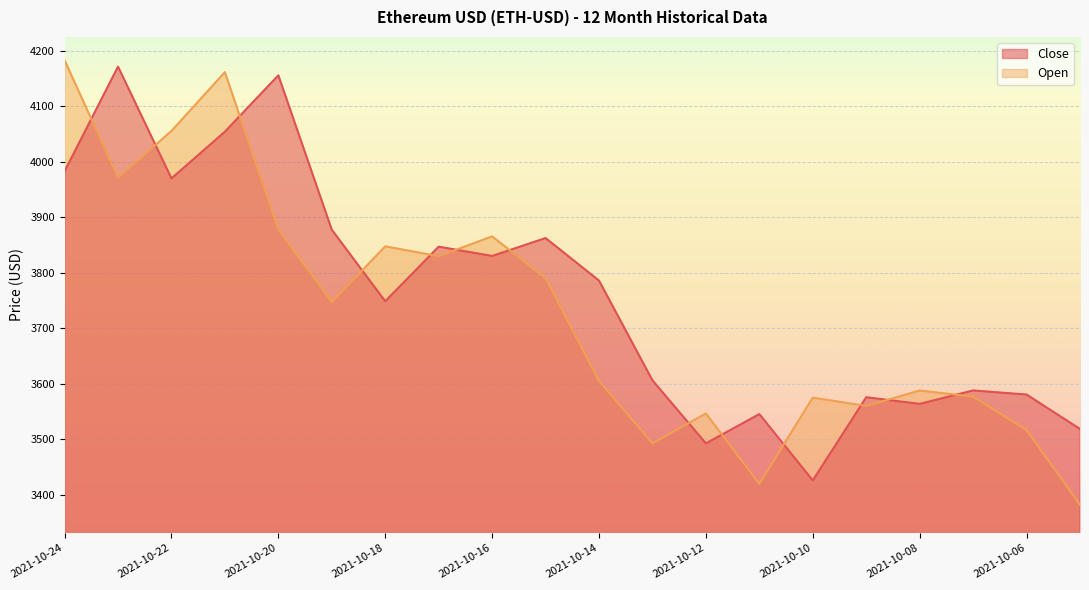

Where is the first local minimum for Open?

2021-10-23